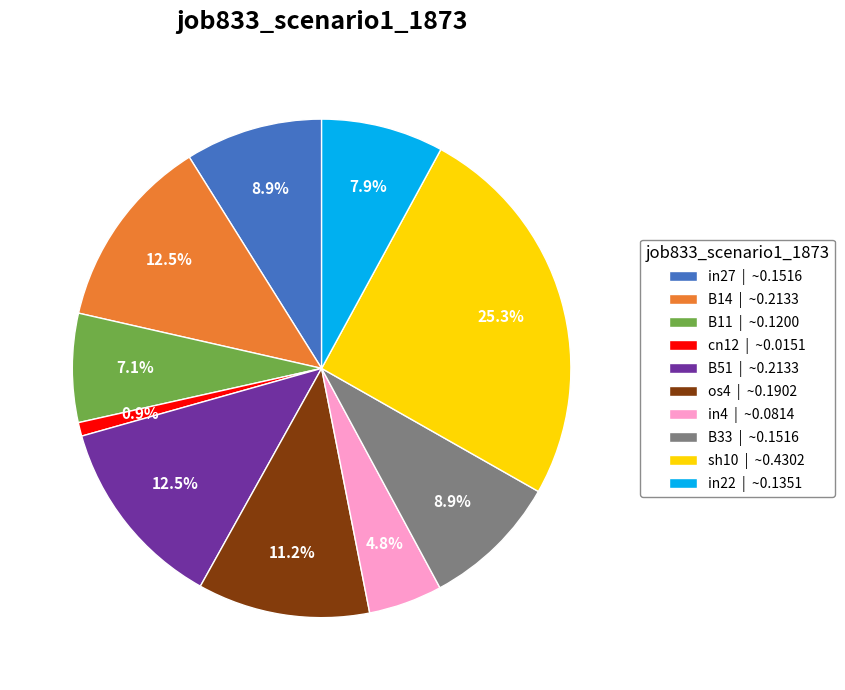

To the nearest percent, what is the difference between the largest and smallest slice percentages?

24%